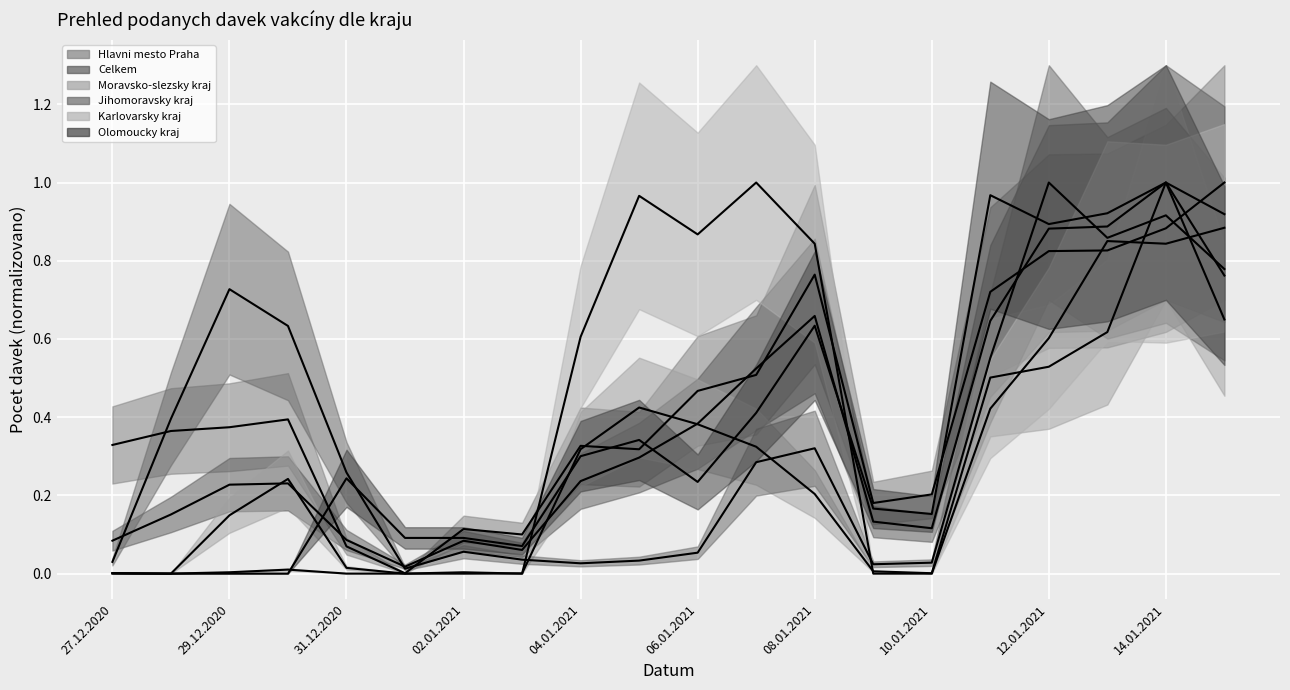

How many intersections are there between Hlavni mesto Praha and Celkem?

6